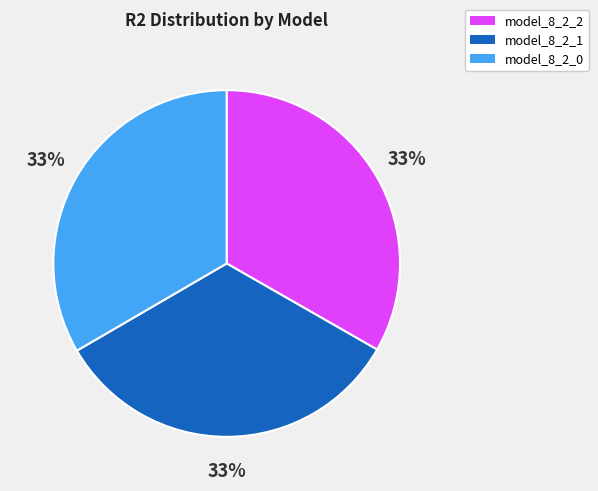

Do model_8_2_0 and model_8_2_2 together represent more than half of the pie?

Yes